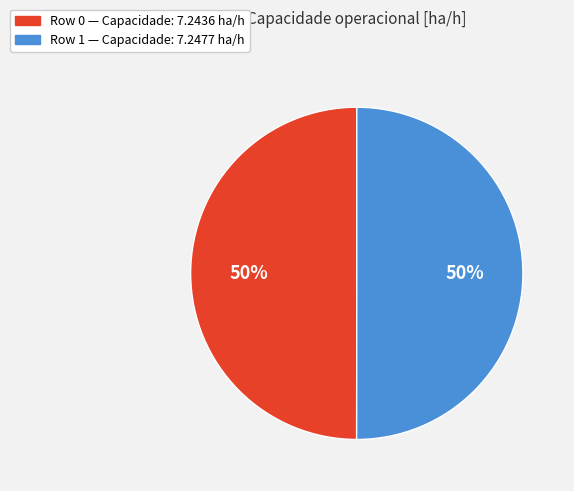

The Row 0 slice represents 50% of the pie. True or false?

True